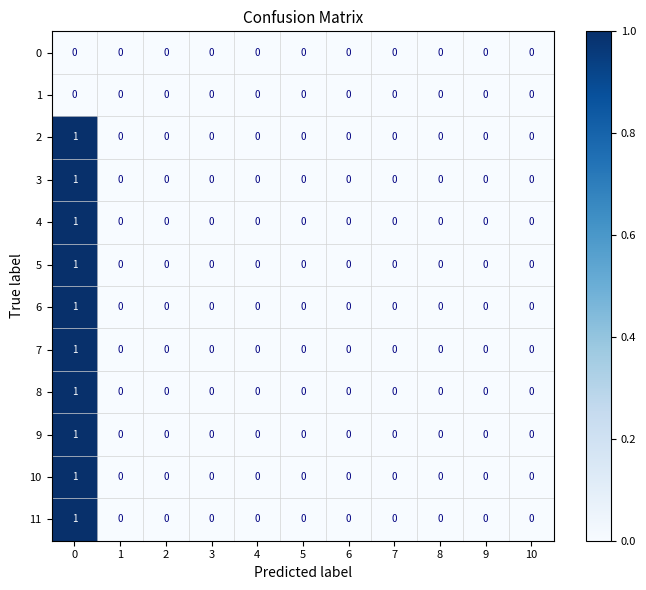

The value of 11 at 3 is 0. True or false?

True